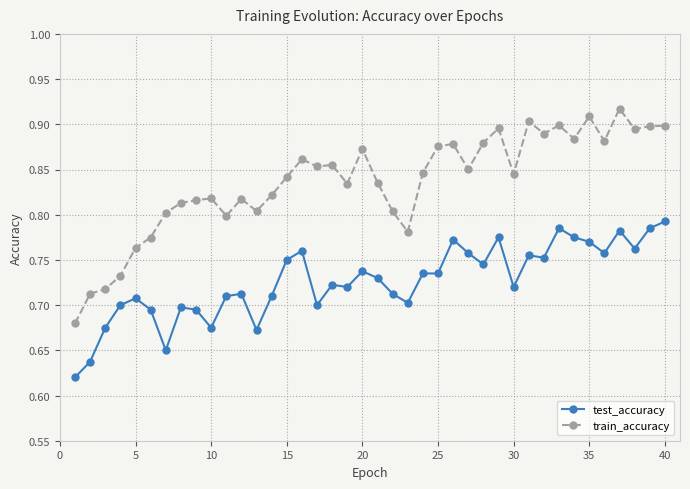

Count the test_accuracy values in the range 0 to 1.

40